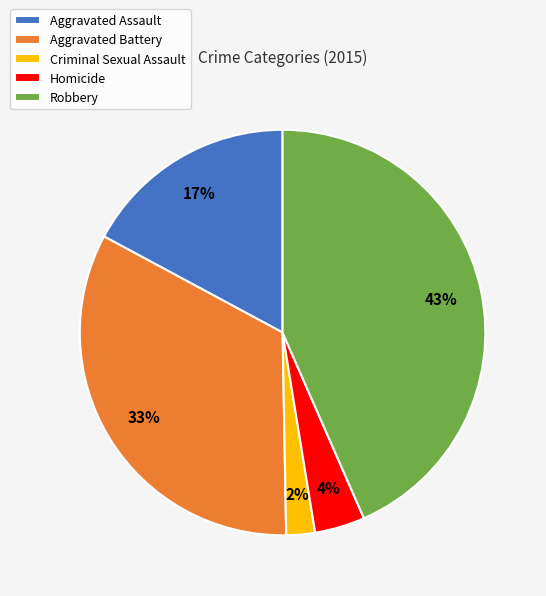

To the nearest percent, what is the difference between the largest and smallest slice percentages?

41%